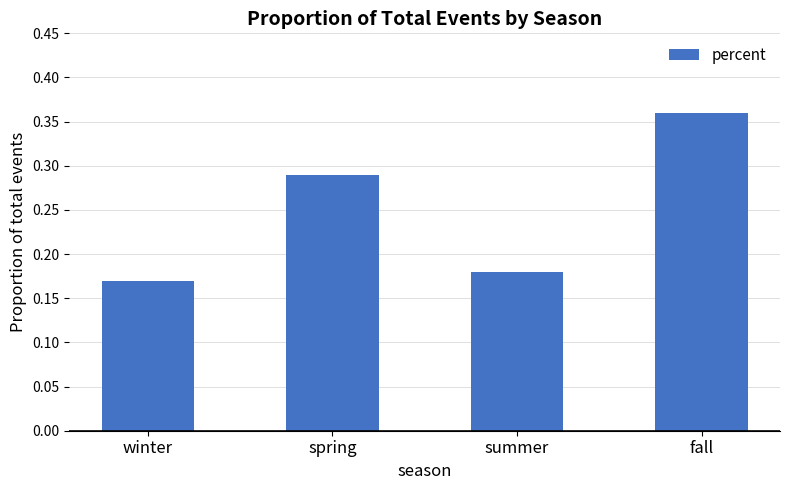

What is the label of the 3rd bar from the left?

summer